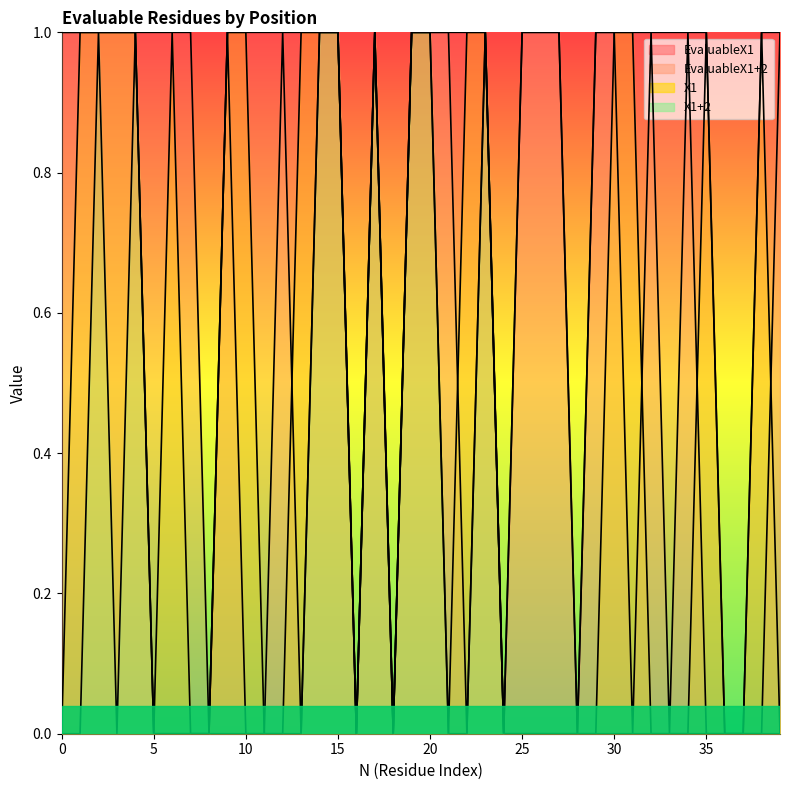

At which category does X1 reach its first local valley?

5